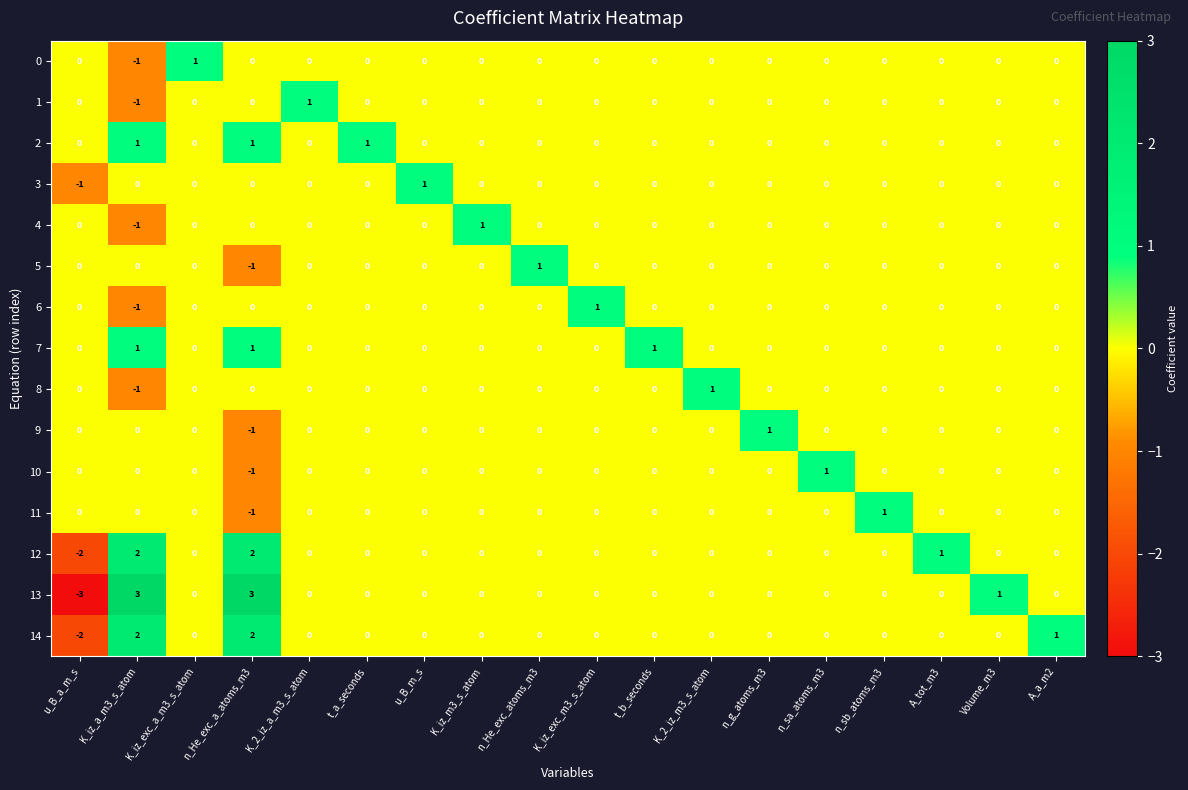

How many series are shown in this chart?

15